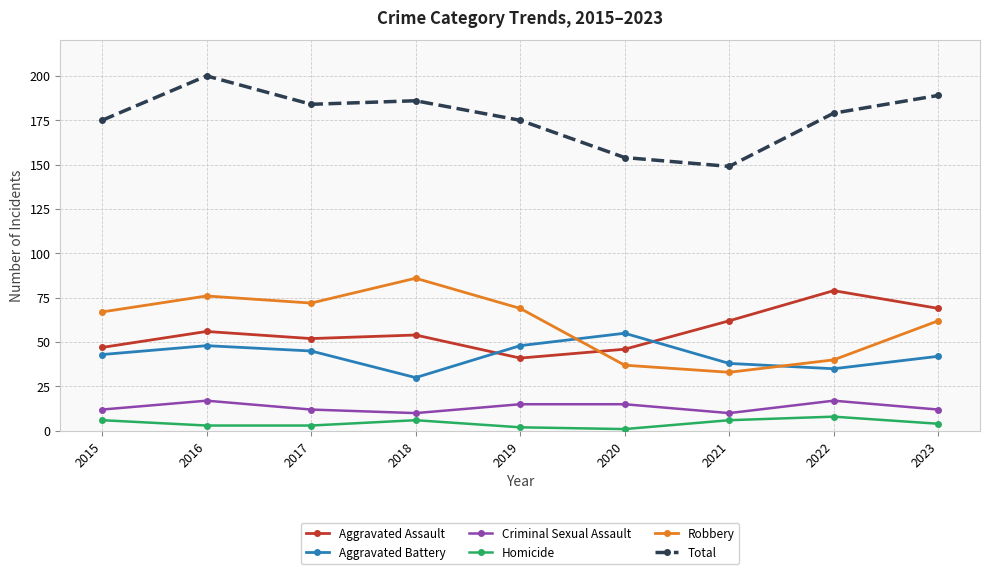

Reading left to right, what are all the values shown in this chart?

Aggravated Assault: 2015=47	2016=56	2017=52	2018=54	2019=41	2020=46	2021=62	2022=79	2023=69
Aggravated Battery: 2015=43	2016=48	2017=45	2018=30	2019=48	2020=55	2021=38	2022=35	2023=42
Criminal Sexual Assault: 2015=12	2016=17	2017=12	2018=10	2019=15	2020=15	2021=10	2022=17	2023=12
Homicide: 2015=6	2016=3	2017=3	2018=6	2019=2	2020=1	2021=6	2022=8	2023=4
Robbery: 2015=67	2016=76	2017=72	2018=86	2019=69	2020=37	2021=33	2022=40	2023=62
Total: 2015=175	2016=200	2017=184	2018=186	2019=175	2020=154	2021=149	2022=179	2023=189